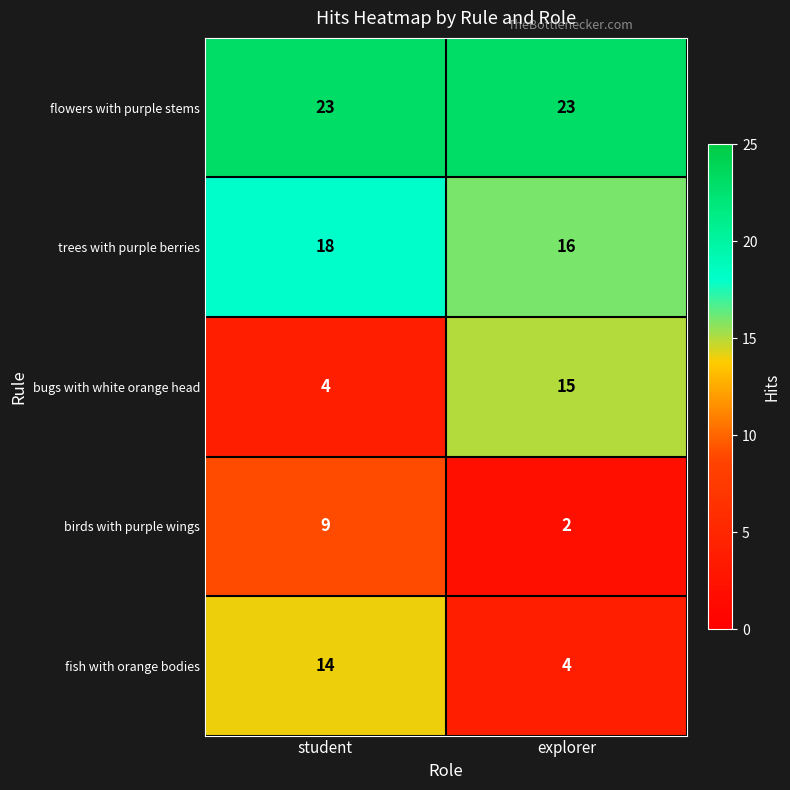

What is the difference between the highest and lowest values at student?

19